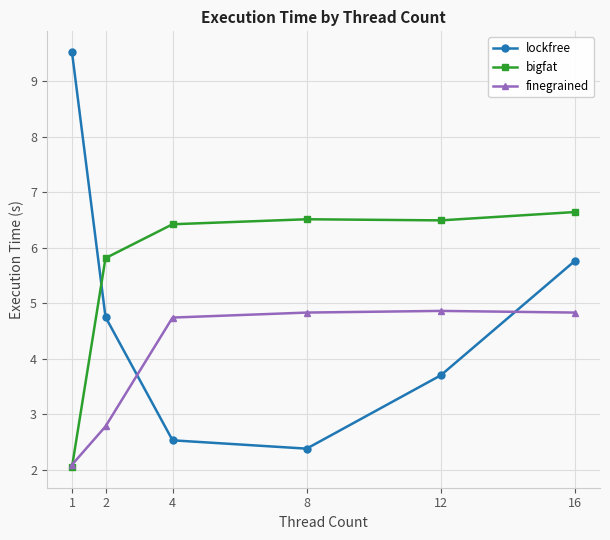

The value of lockfree at 12 is 3.7. True or false?

True